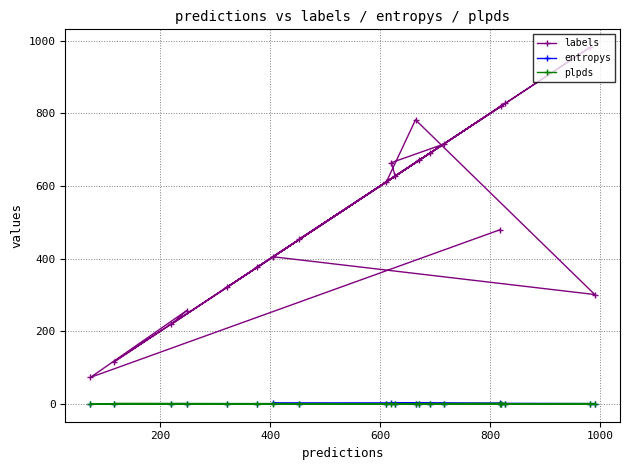

What is the maximum value for labels?

982.0